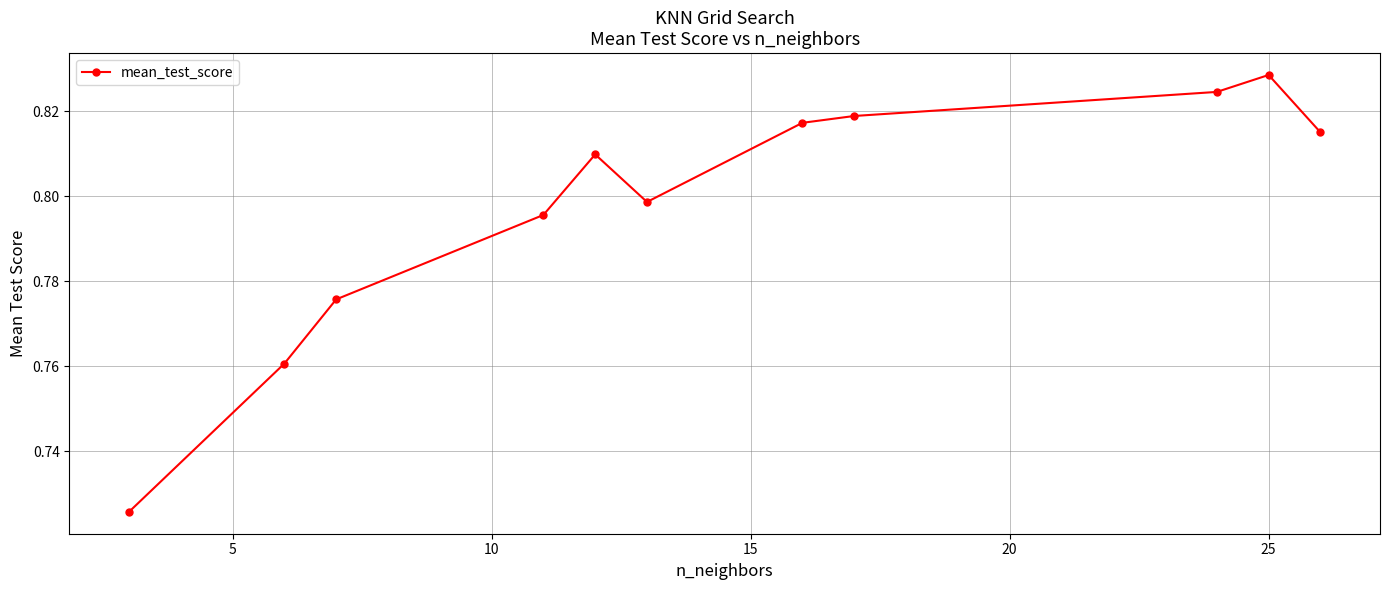

True or false: the data has more than 2 interior local peaks.

False